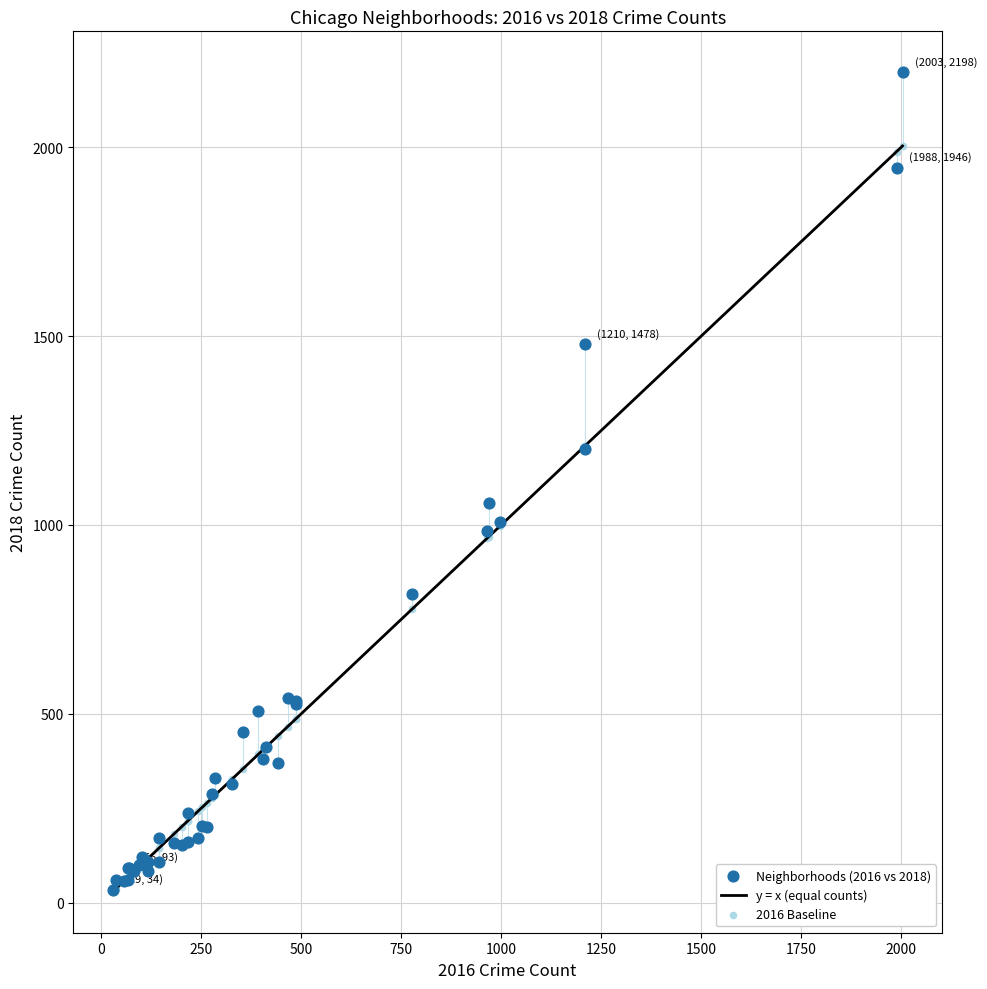

Across all series, what Y value is closest to 1113?

1059